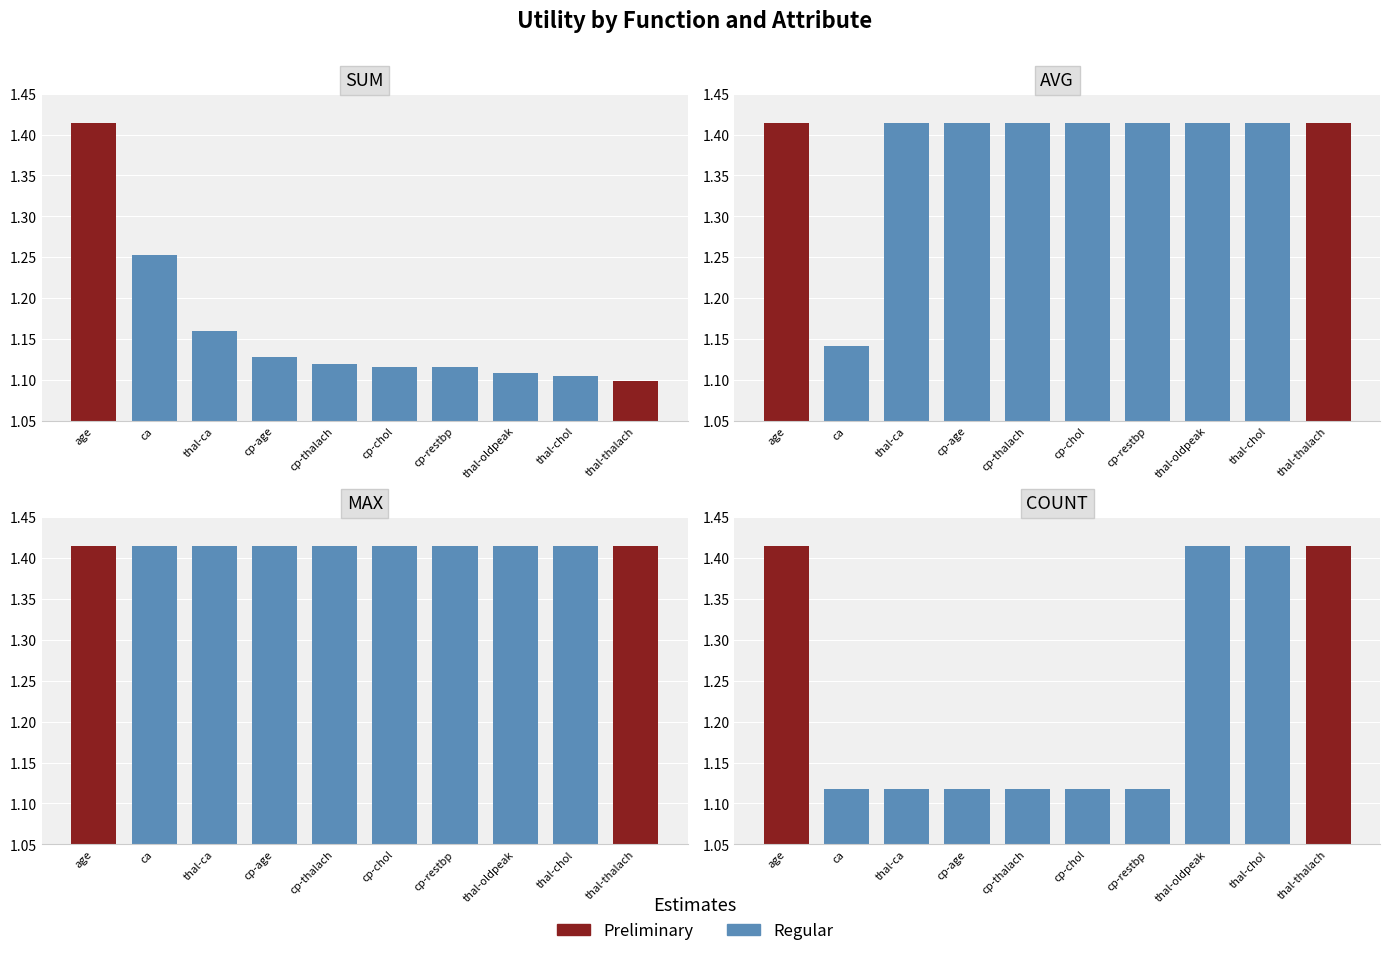

Rank the series at thal-ca from lowest to highest value.

count, sum, avg, max